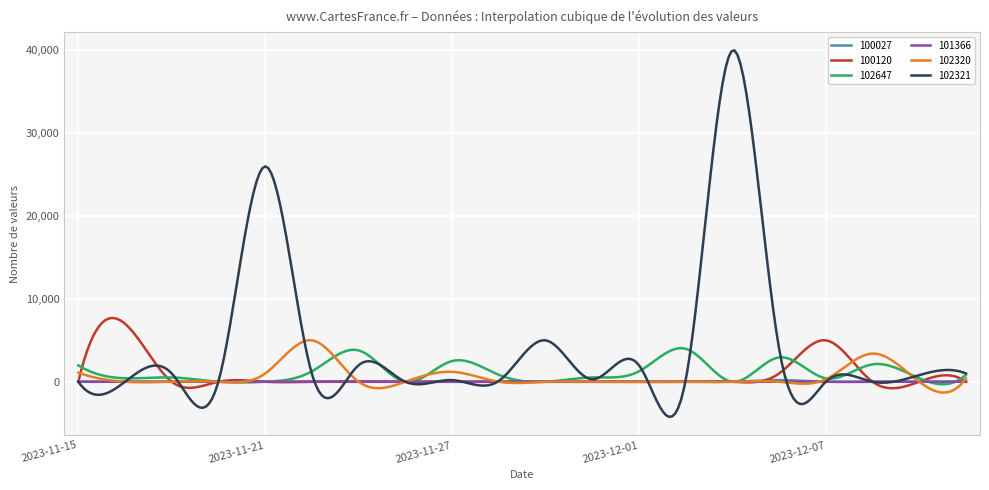

What is the minimum value shown in the chart?

-4232.8